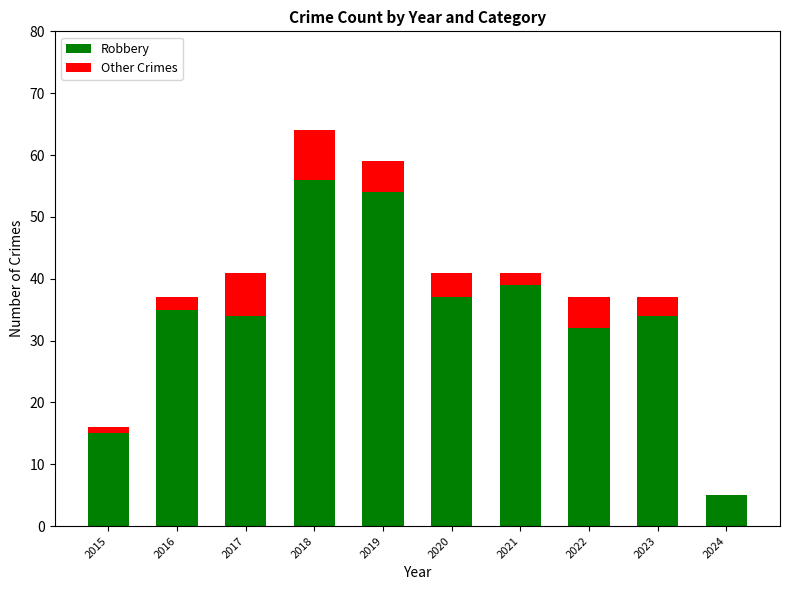

At which label is Robbery closest to 30?

2022